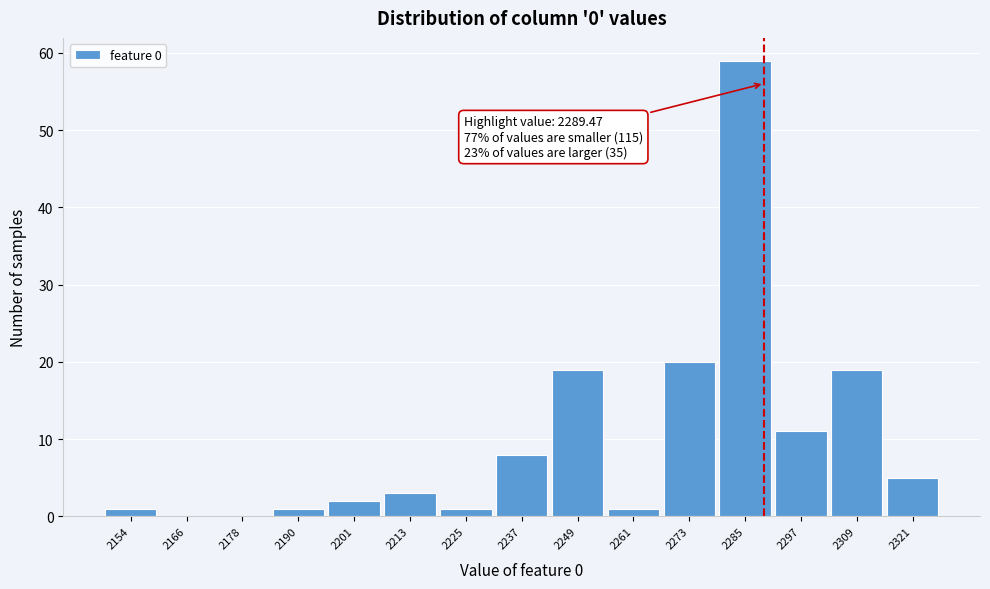

Which range on the x-axis has the tallest bar?

2280 to 2292